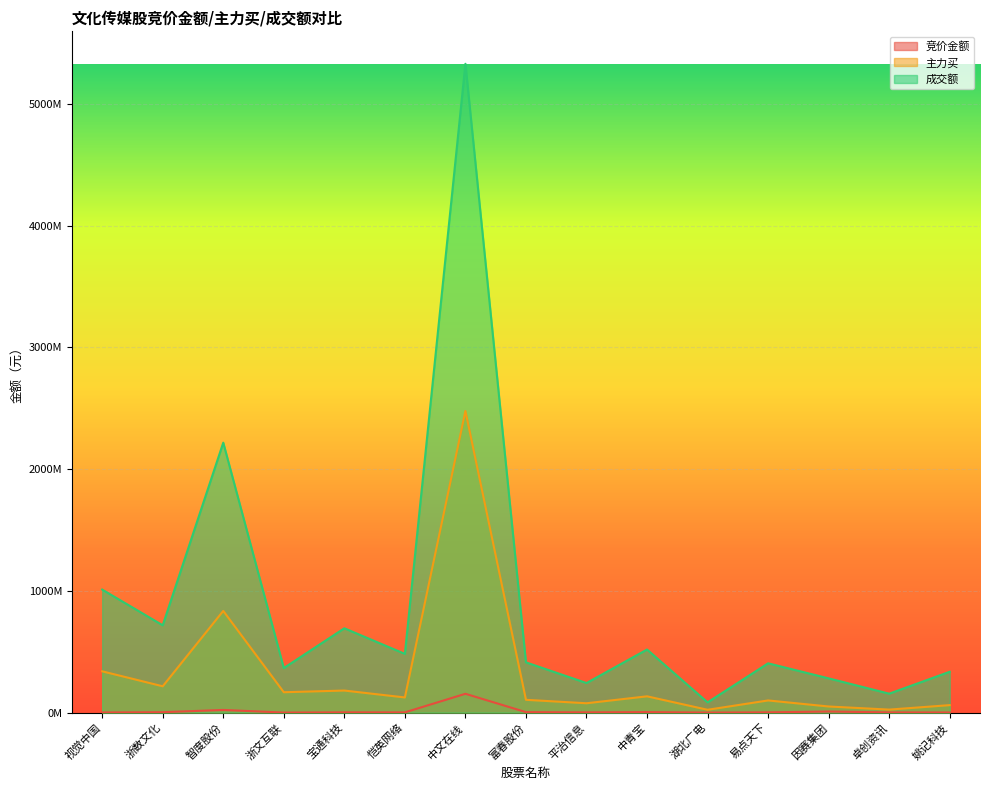

The 成交额 series shows 518155421 at 中青宝. True or false?

True